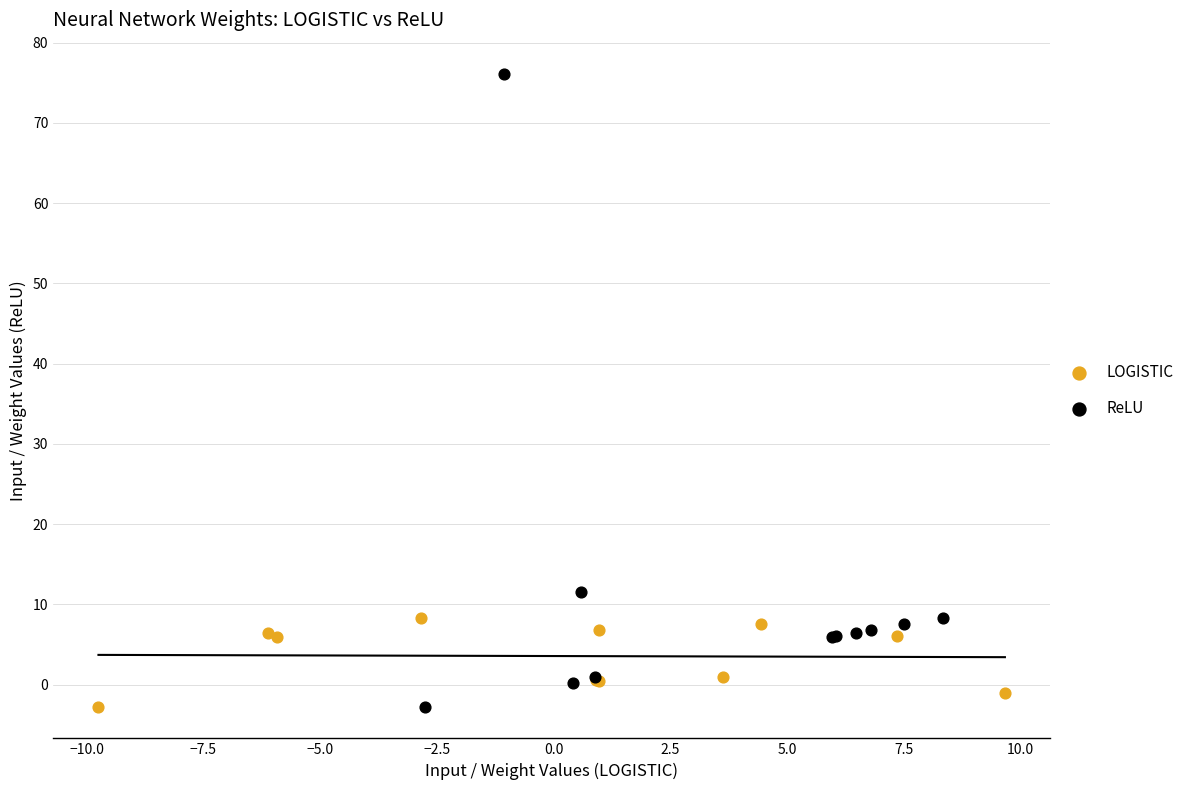

Which series contains the highest Y value?

ReLU